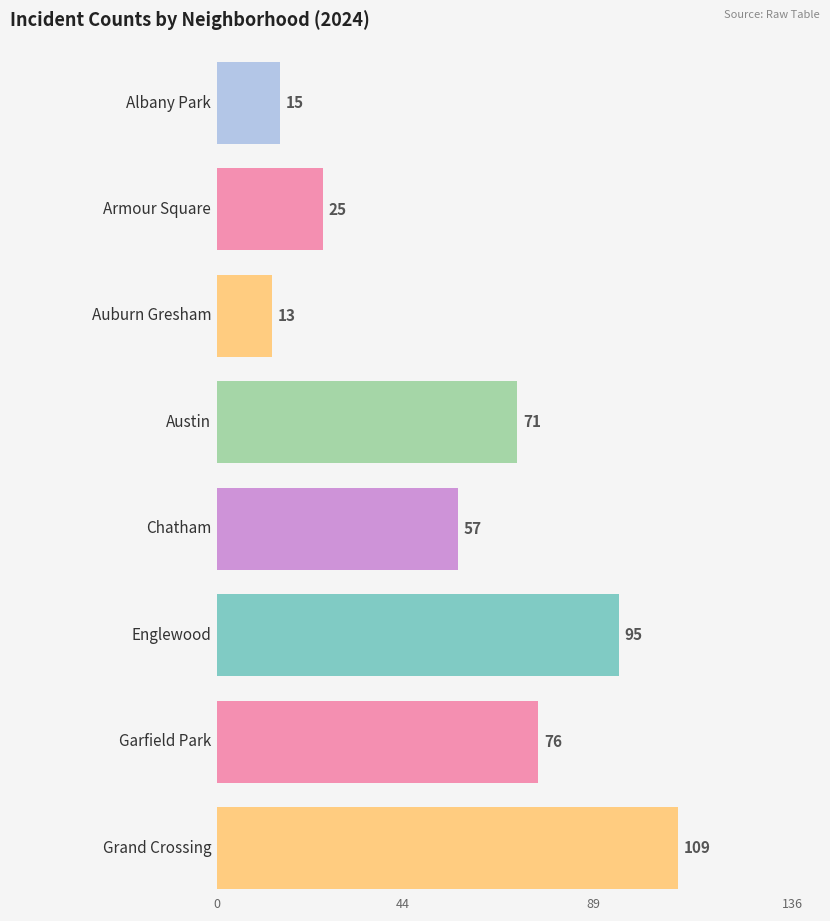

At which label is 2023 closest to 49?

Chatham